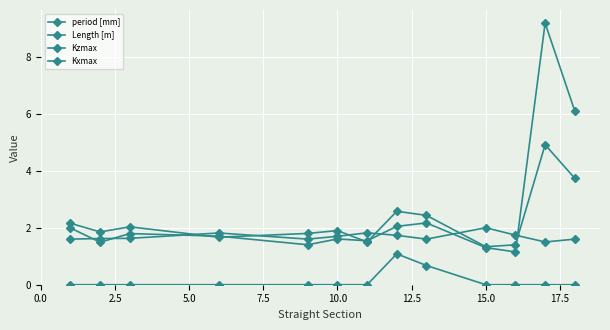

How many distinct data groups are displayed?

4